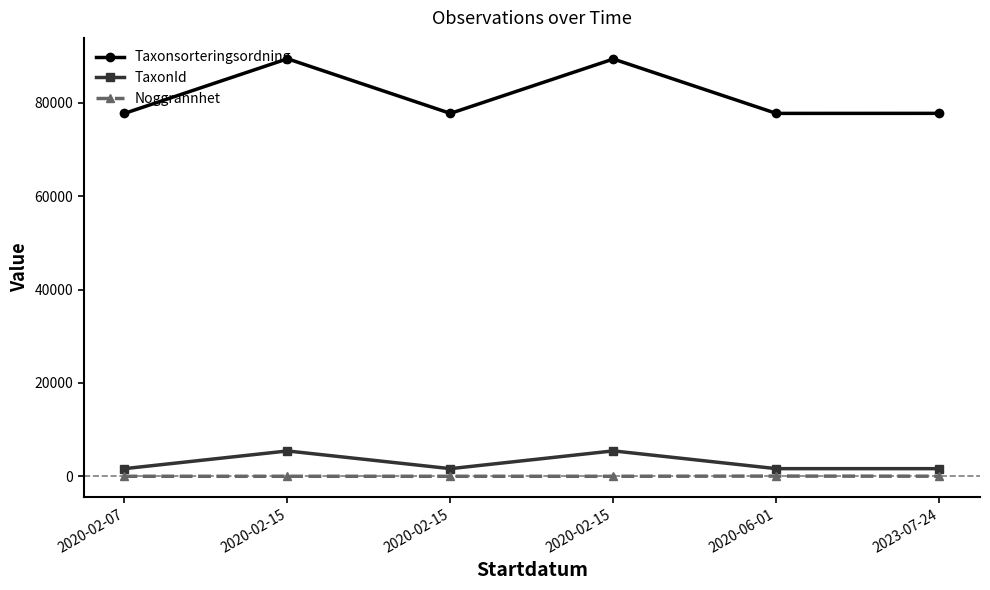

Between 2020-02-15 and 2020-06-01, which series saw the biggest shift?

Noggrannhet